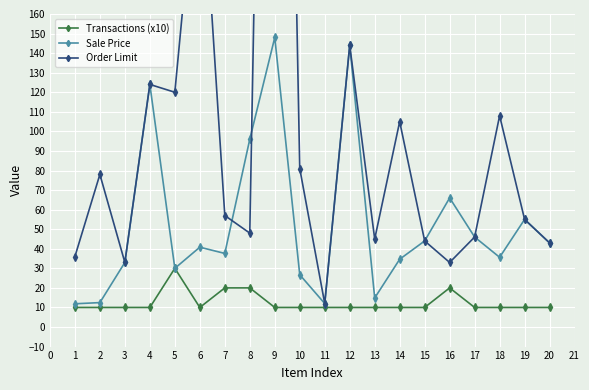

True or false: Transactions (x10) has a value of 10.0 at 17.

True